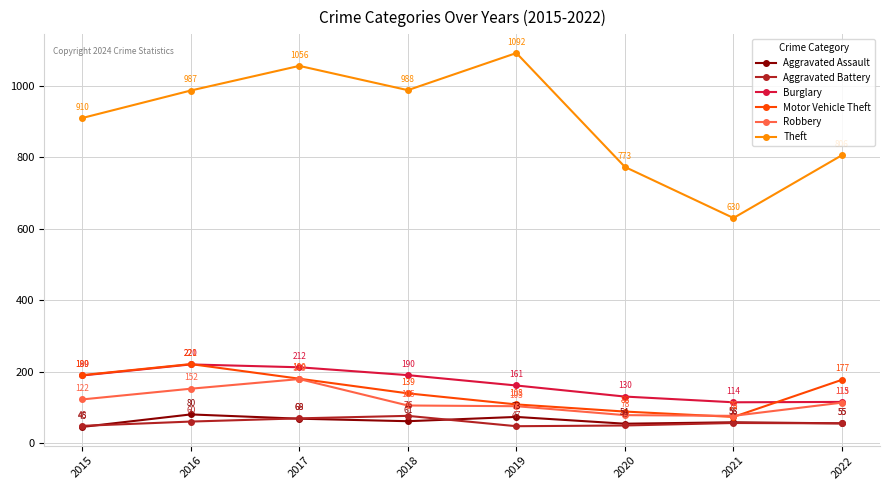

Does the chart have visible grid lines?

Yes